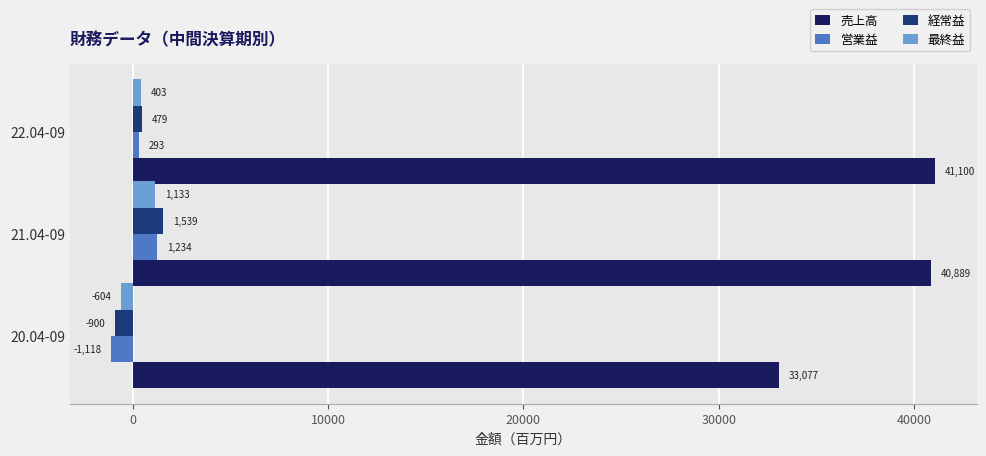

What is the lowest value of the 売上高 series?

33077